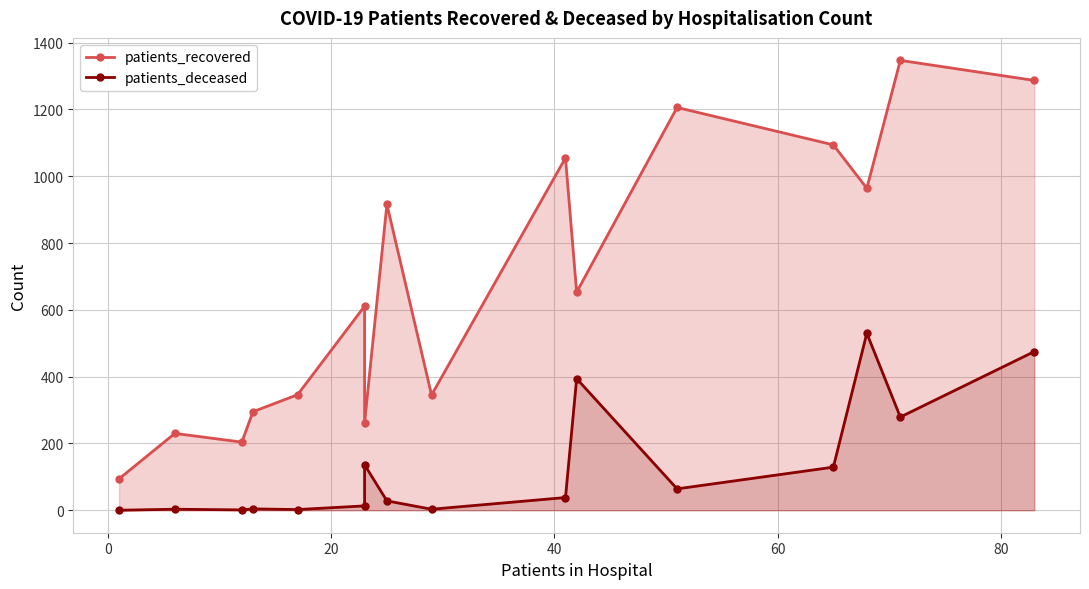

Is the value of patients_deceased at 13 greater than the value of patients_recovered at 13?

No